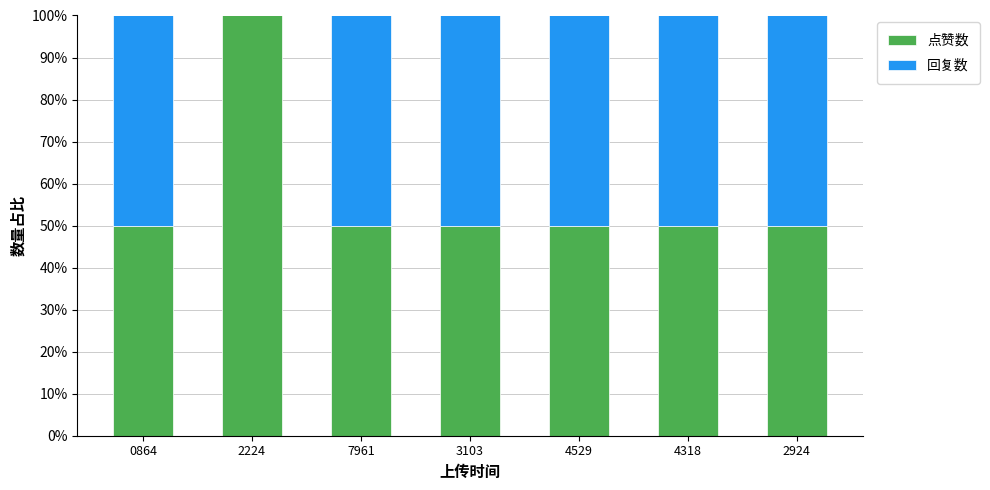

Reading left to right, list the values for the 点赞数 series.

0864=50	2224=100	7961=50	3103=50	4529=50	4318=50	2924=50